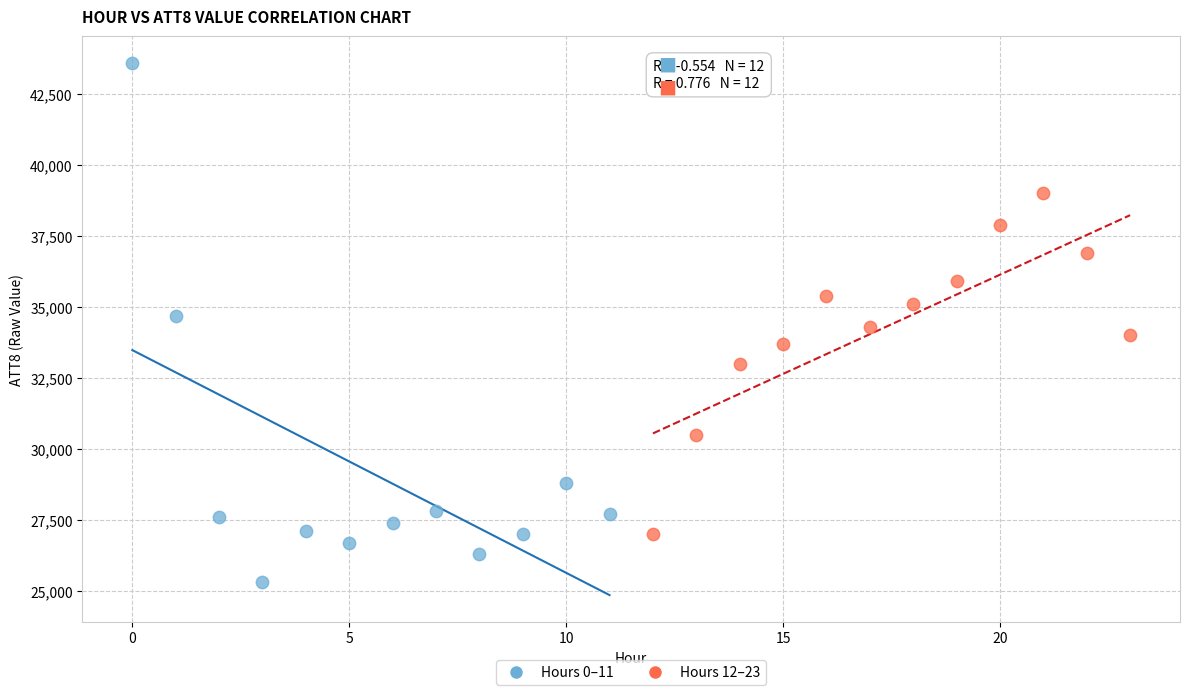

What are all the series names shown in the legend?

Hours 0–11, Hours 12–23